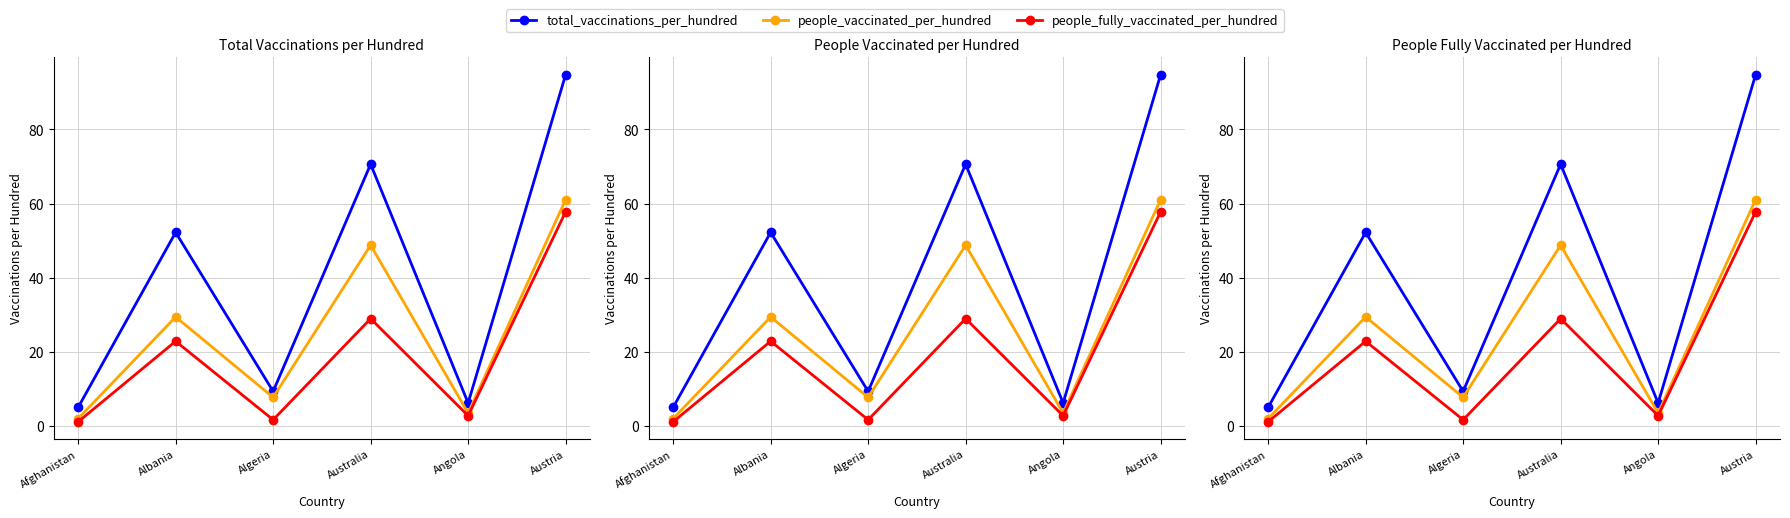

At which category does the chart reach its minimum across all series?

Afghanistan